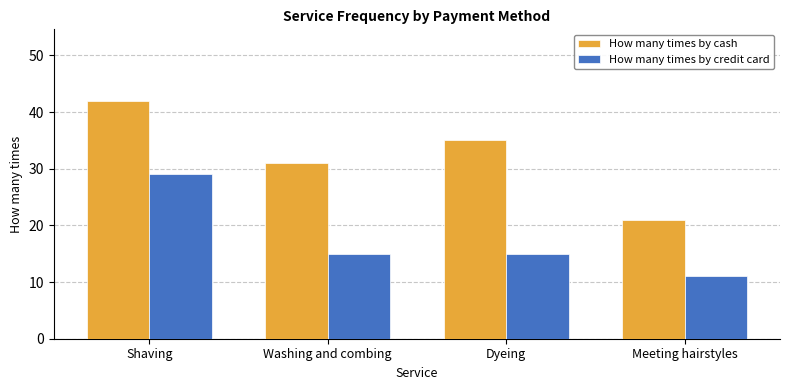

How many data points does each series have?

4